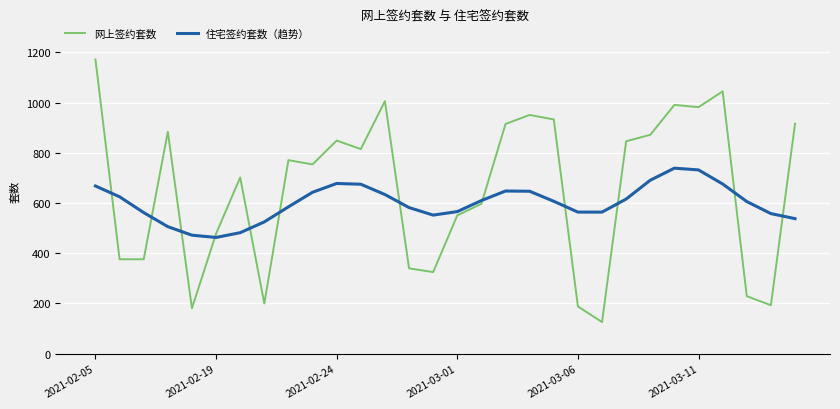

What is the average value of the 网上签约套数 series?

652